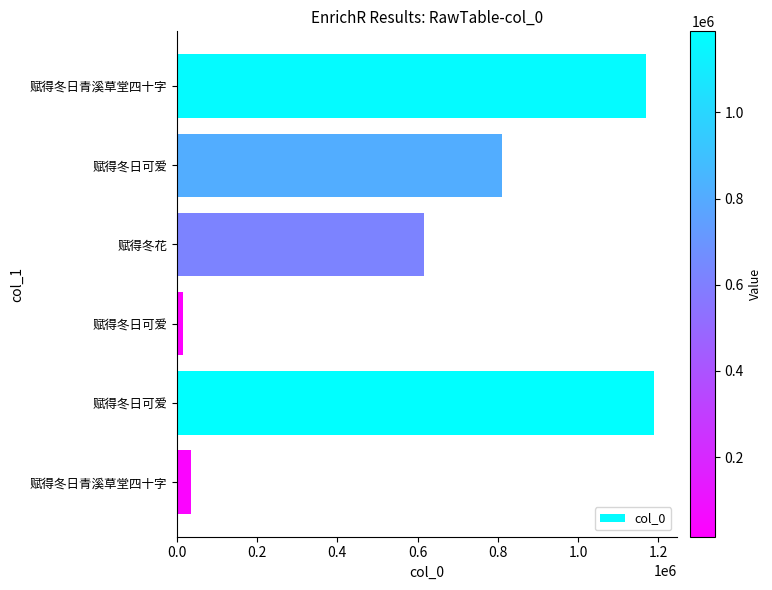

How many values are below 809807?

3